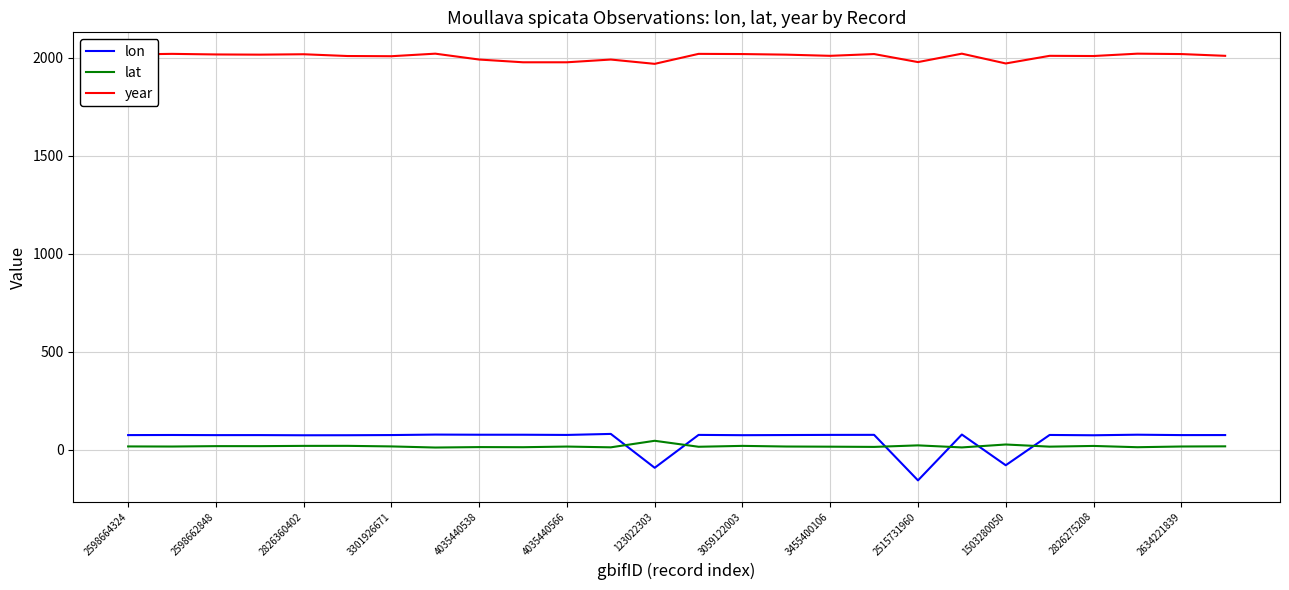

What is the greatest value displayed?

2022.0